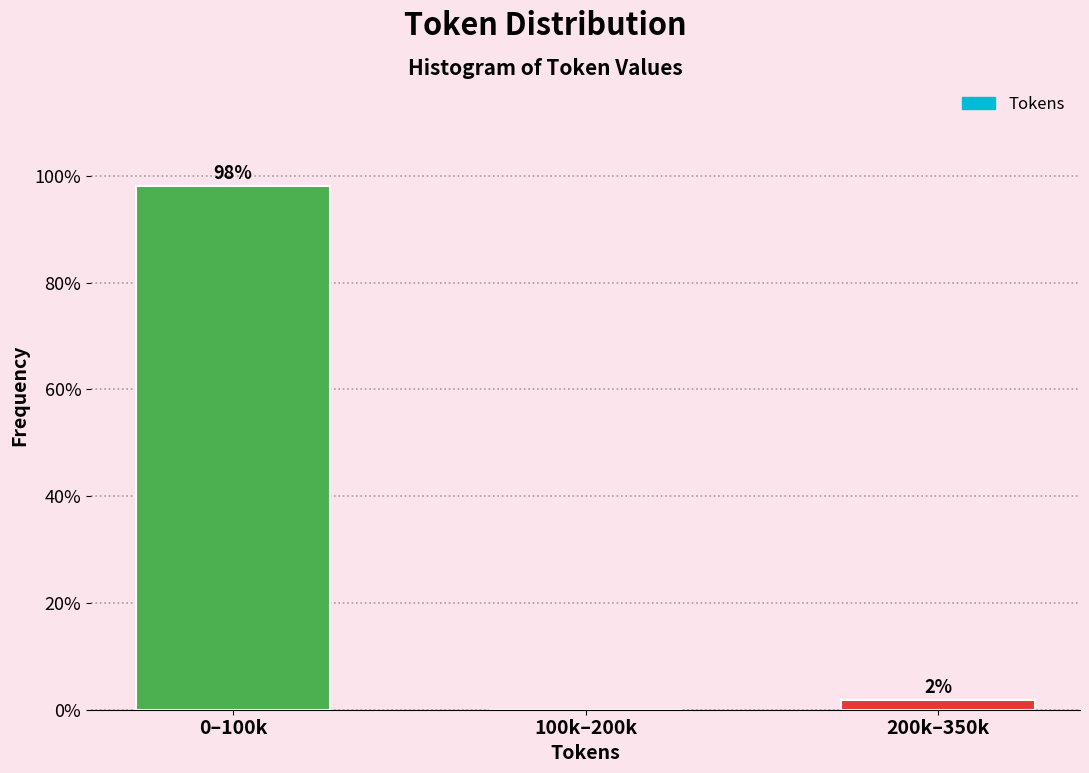

What is the greatest value displayed?

98.1